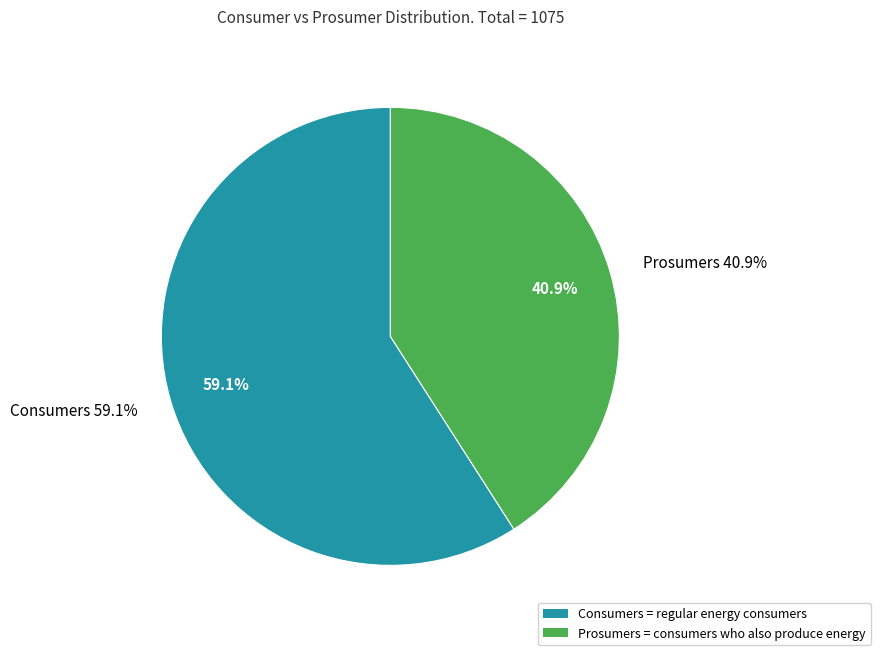

To the nearest percent, what is the difference between the largest and smallest slice percentages?

18%